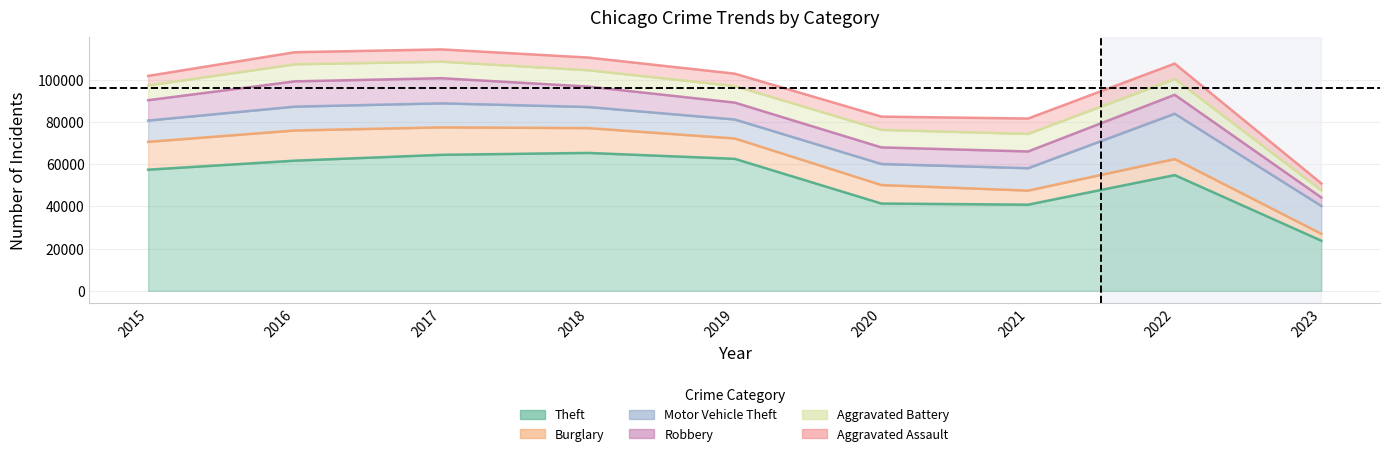

Where does the Aggravated Assault series first go above 5841?

2018